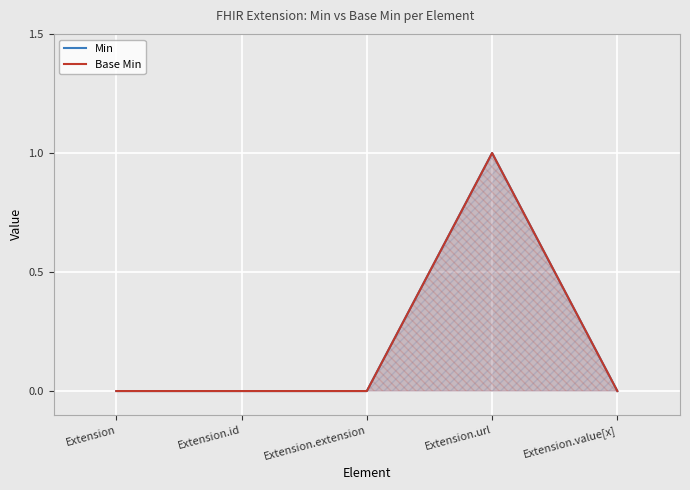

How many data points in Base Min are above 0?

1